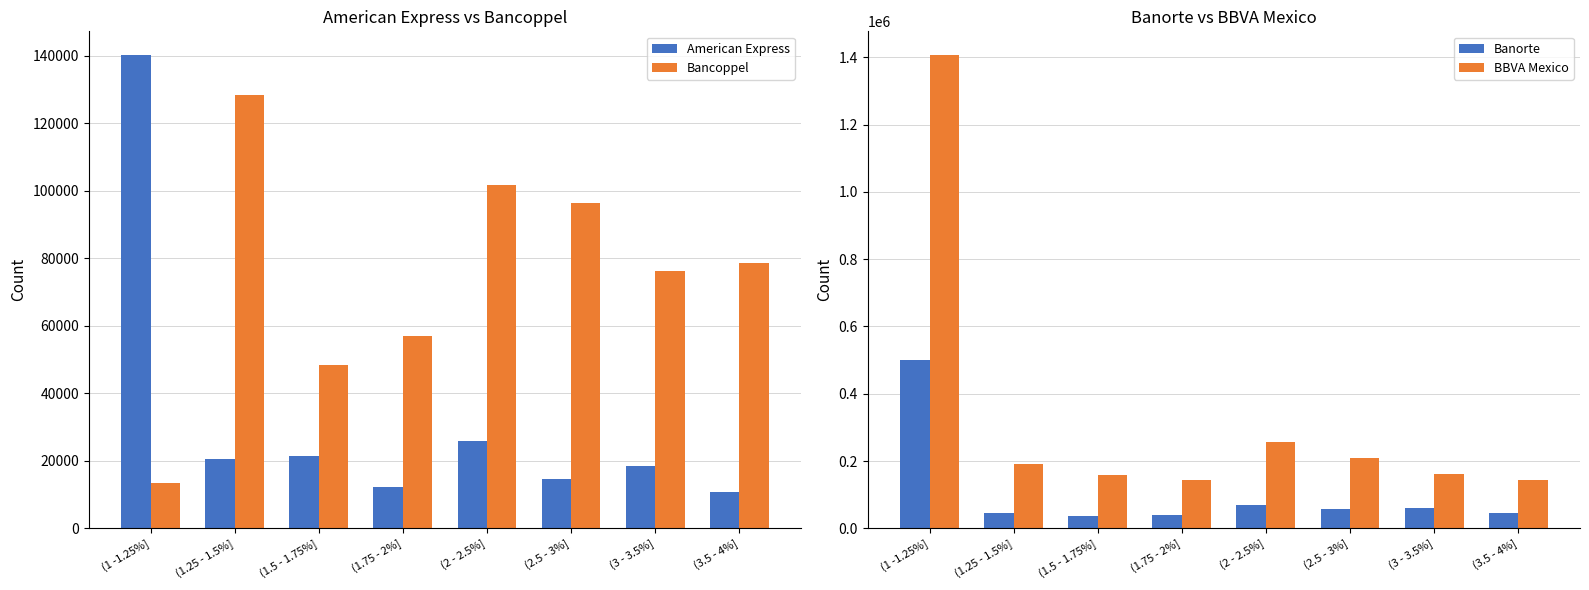

True or false: Banorte has a value of 59087 at (3 - 3.5%].

True